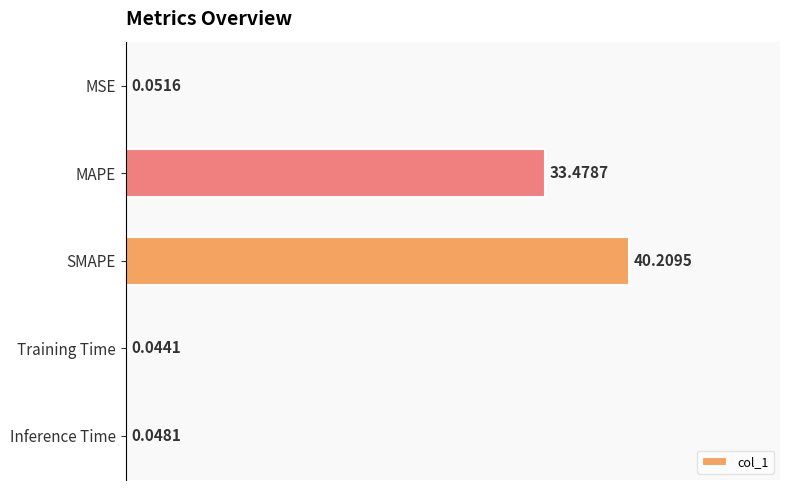

How many categories are shown in the chart?

5